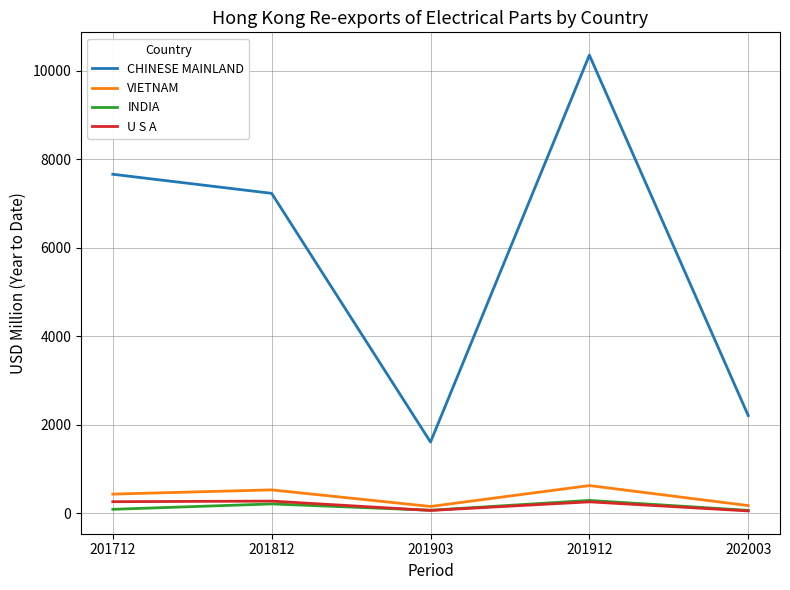

True or false: INDIA and CHINESE MAINLAND cross at least once.

False